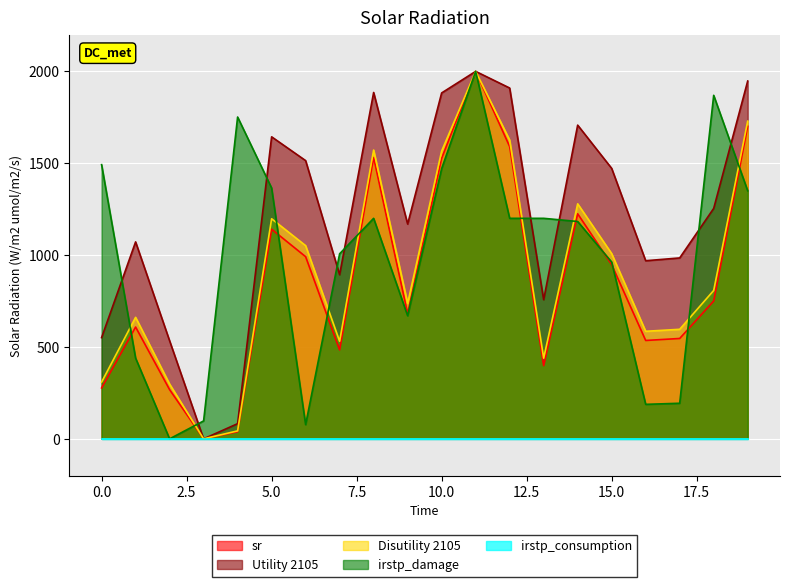

Where is the first local minimum for Utility 2105?

3